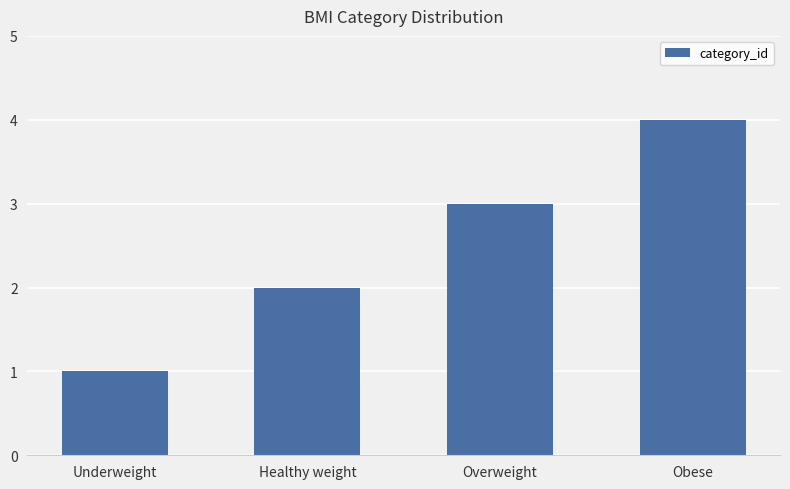

Rank the categories by value from highest to lowest.

Obese, Overweight, Healthy weight, Underweight